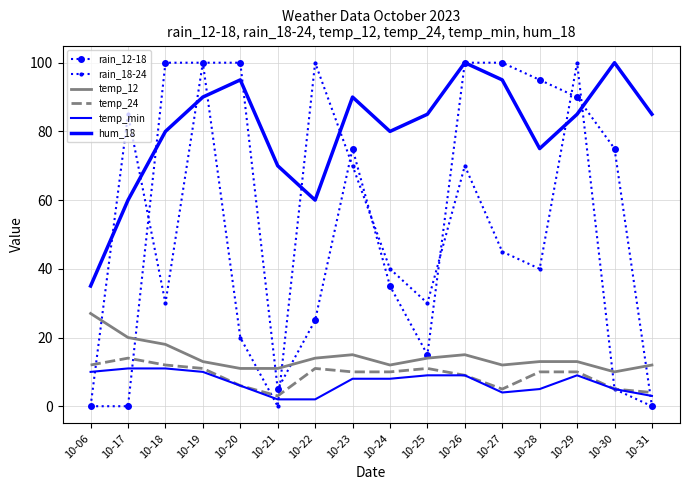

Which series has the largest total across all categories?

hum_18